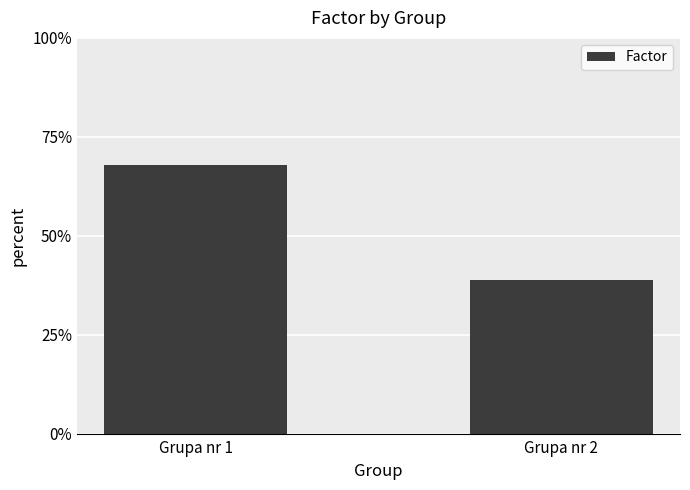

The value at Grupa nr 2 is 38.7. True or false?

True